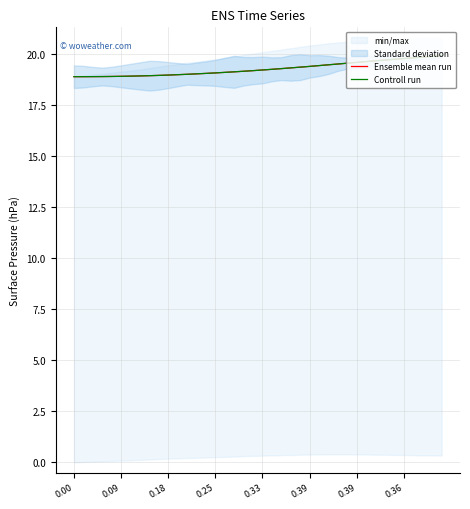

The value of Ensemble mean run at 0.00 is 10.1. True or false?

False